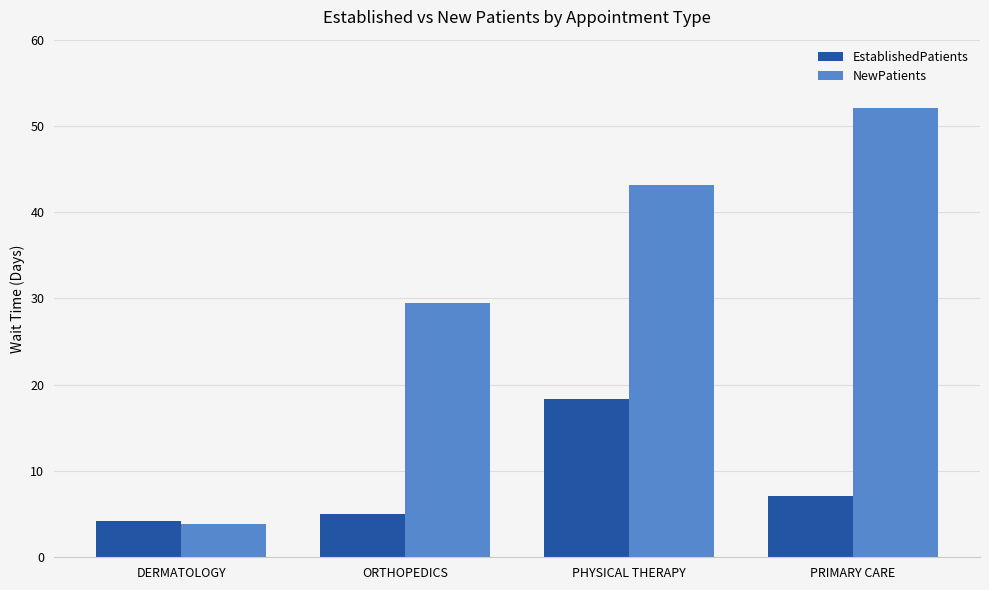

Rank the series by their average value, from lowest to highest.

EstablishedPatients, NewPatients